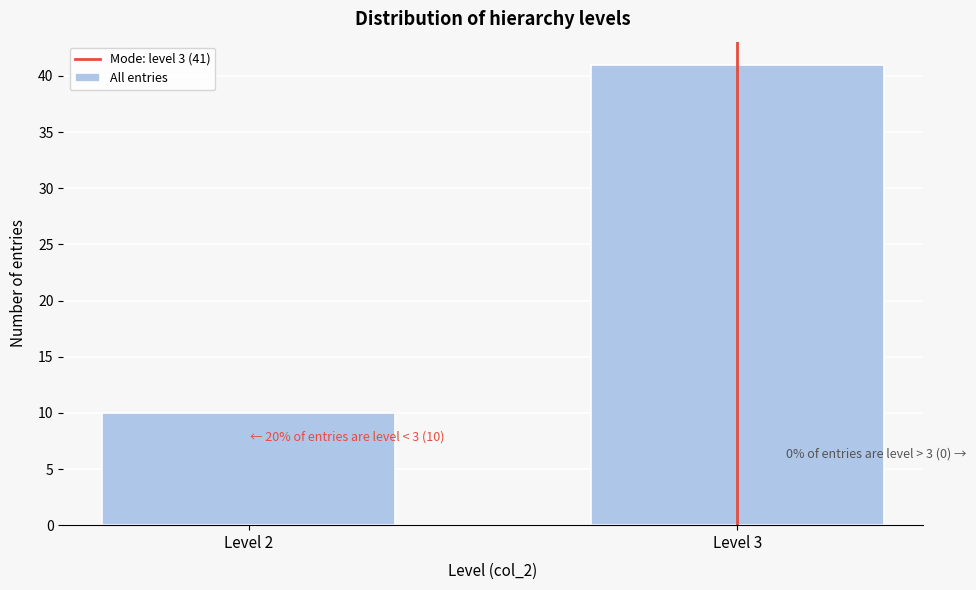

Reading left to right, list all the values displayed in this chart.

10	41